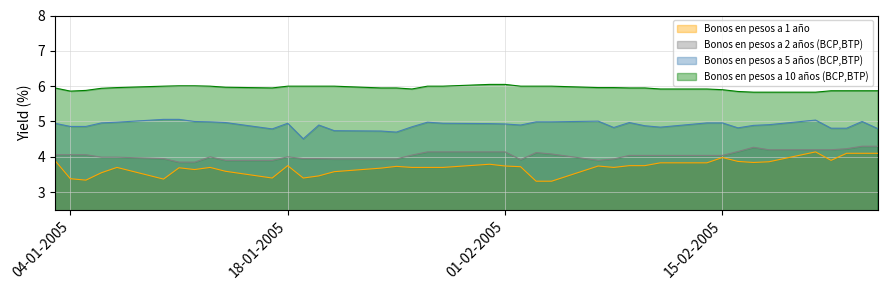

Rank the series at 23-02-2005 from highest to lowest value.

Bonos en pesos a 10 años (BCP,BTP), Bonos en pesos a 5 años (BCP,BTP), Bonos en pesos a 2 años (BCP,BTP), Bonos en pesos a 1 año